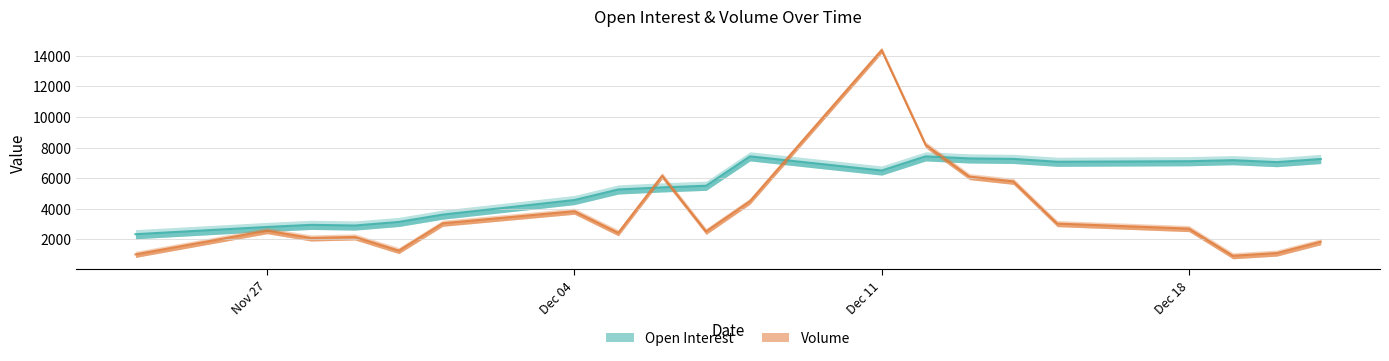

What is the sum of the Open Interest values at Dec 05 2023 and Nov 30 2023?

8383